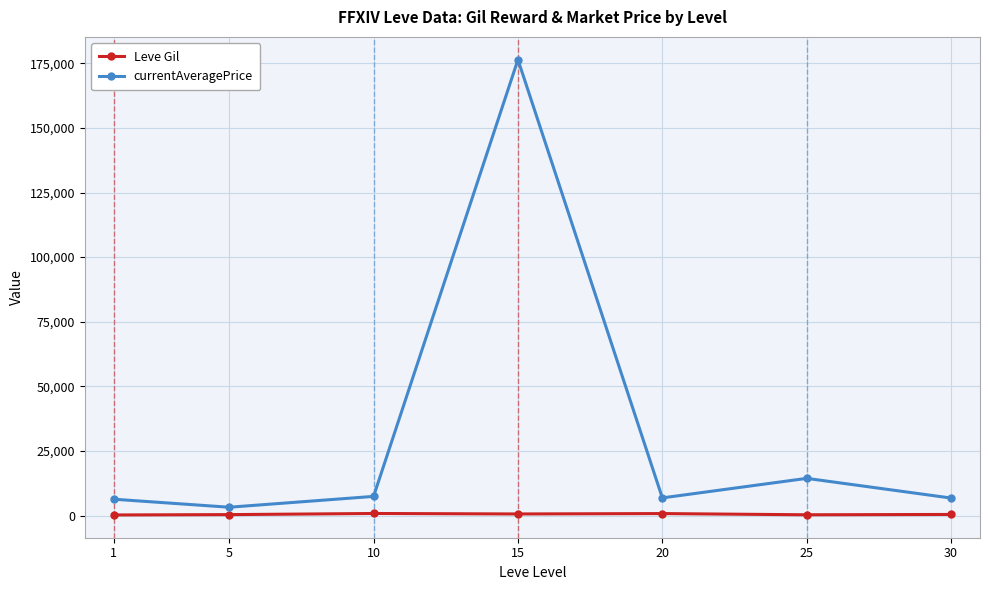

At which label does Leve Gil first exceed 430?

10